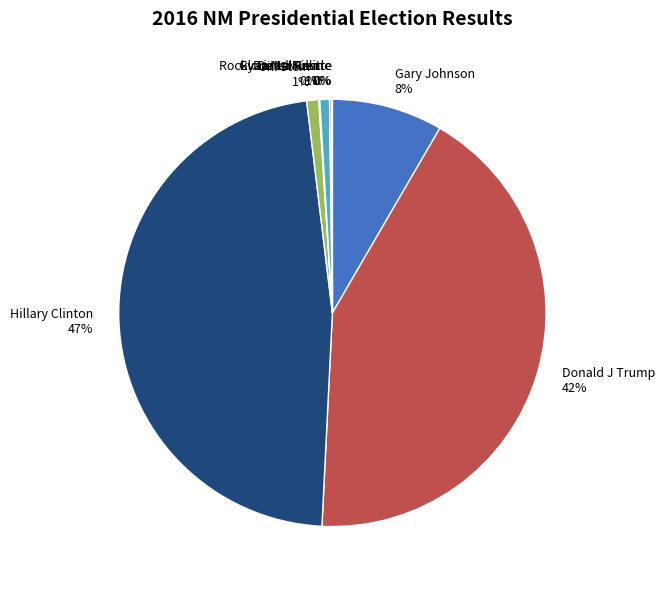

Which has a higher value, Donald J Trump or Evan McMullin?

Donald J Trump